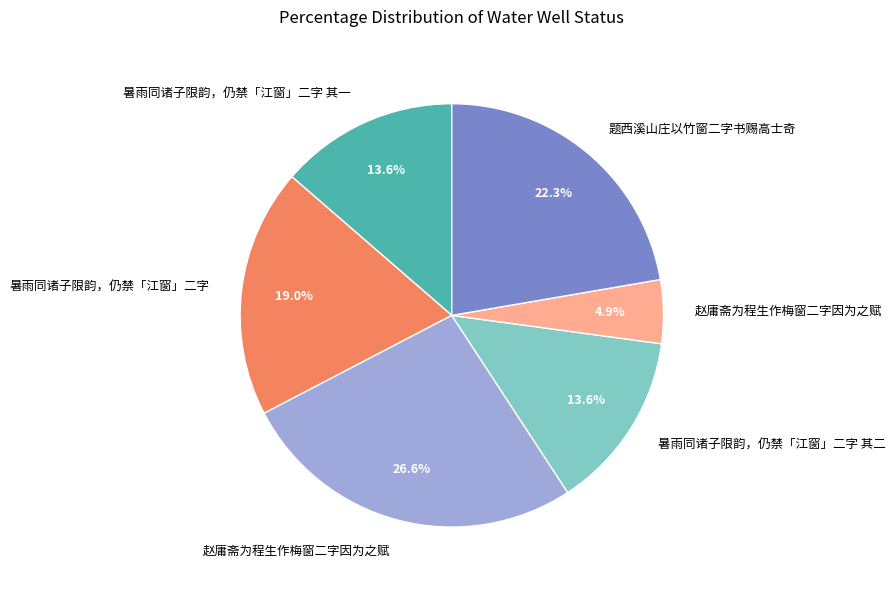

Is there a majority slice in this chart?

No